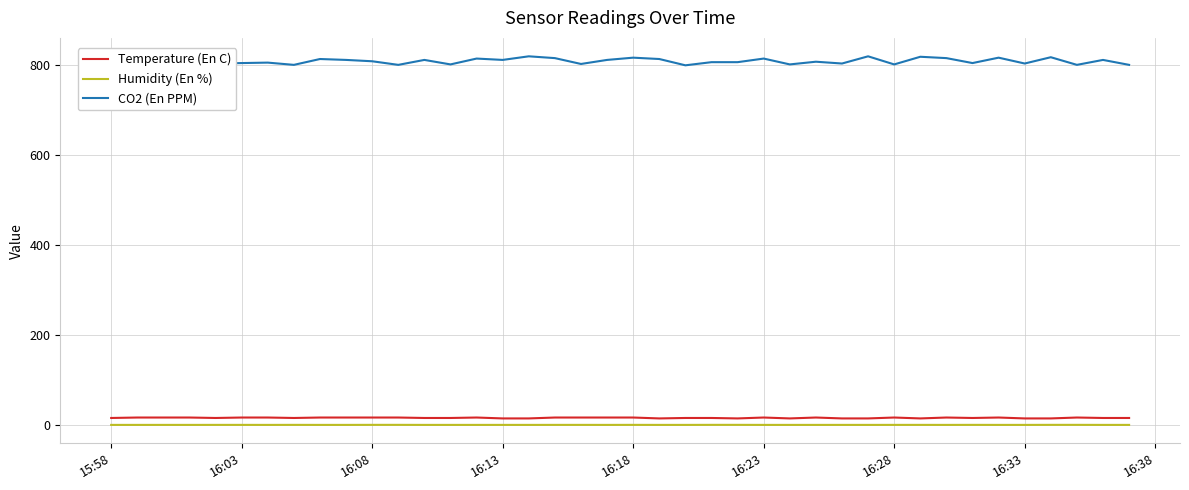

What is the maximum value for Humidity (En %)?

0.7